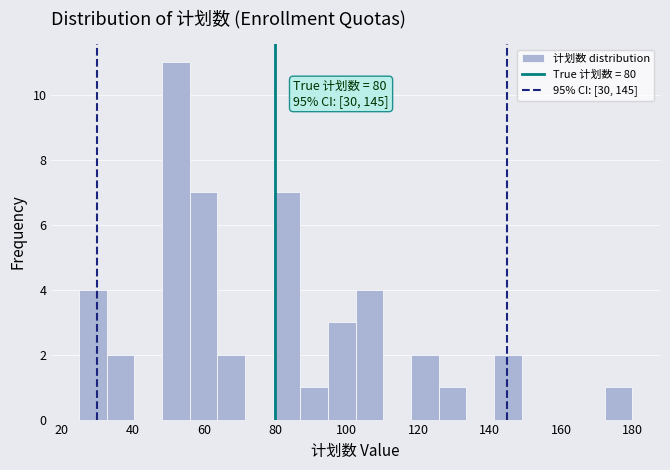

Around what value on the x-axis is the tallest bar? Give the approximate position of its centre, as read against the axis.

52